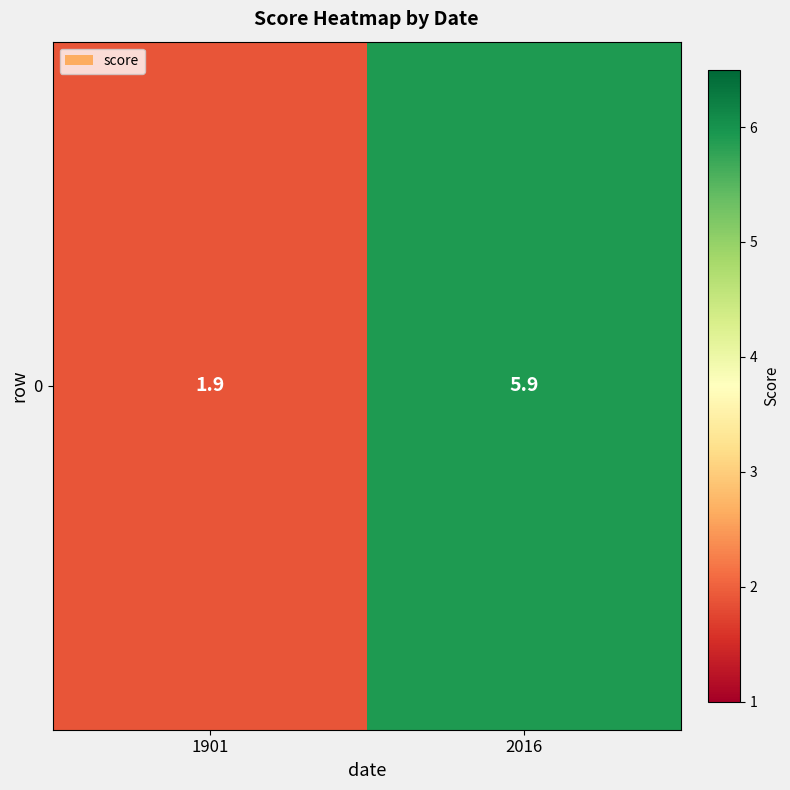

List the labels in order of value, smallest first.

1901, 2016